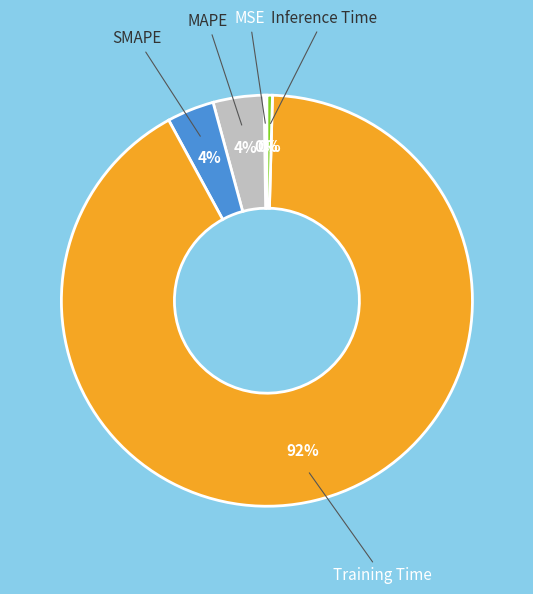

Is it true that SMAPE is 4% of the pie?

True